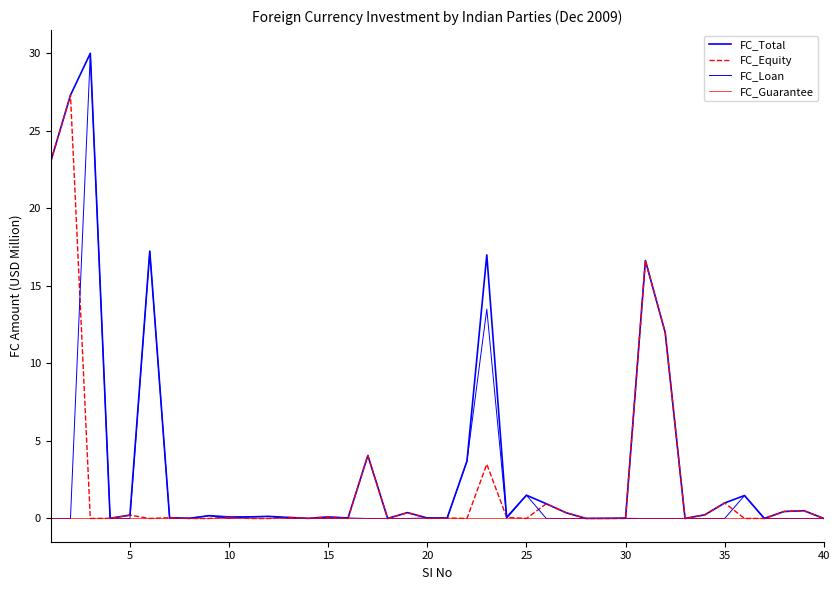

How many FC_Guarantee values are between 0 and 1?

40